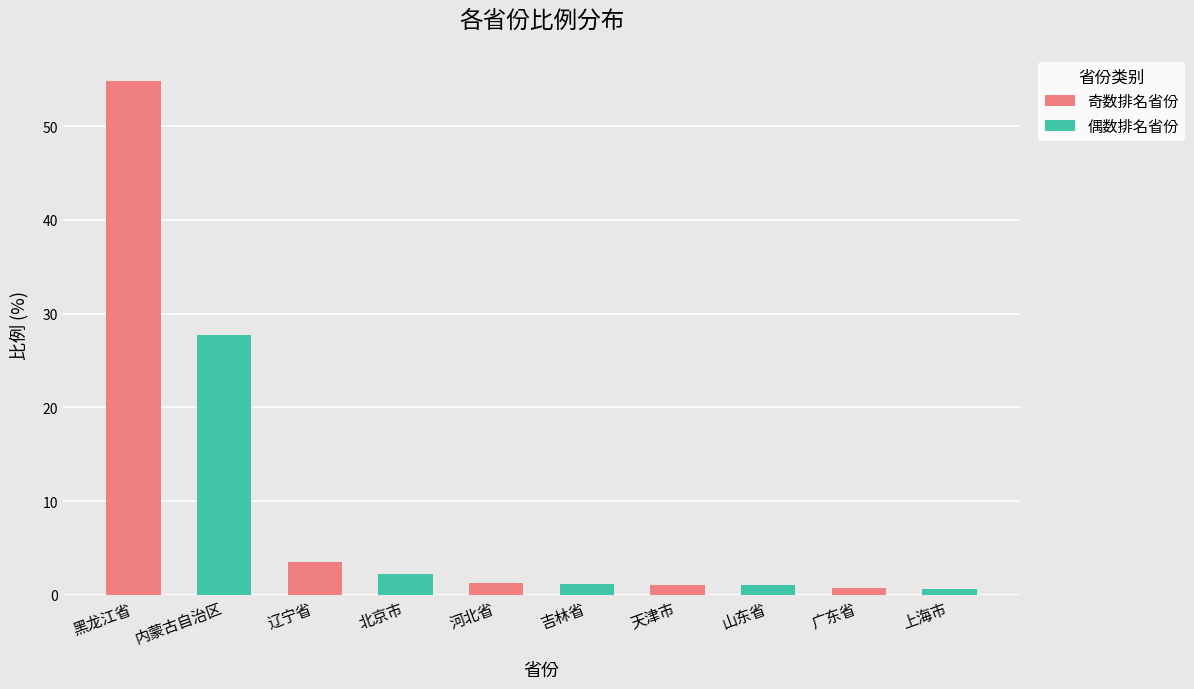

Between 吉林省 and 内蒙古自治区, which is larger?

内蒙古自治区